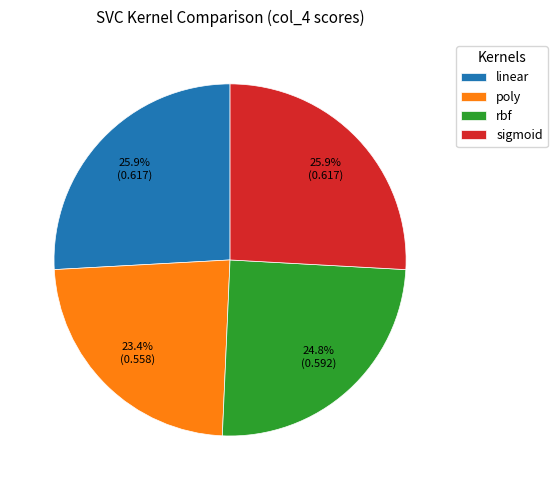

Does any single category account for the majority?

No